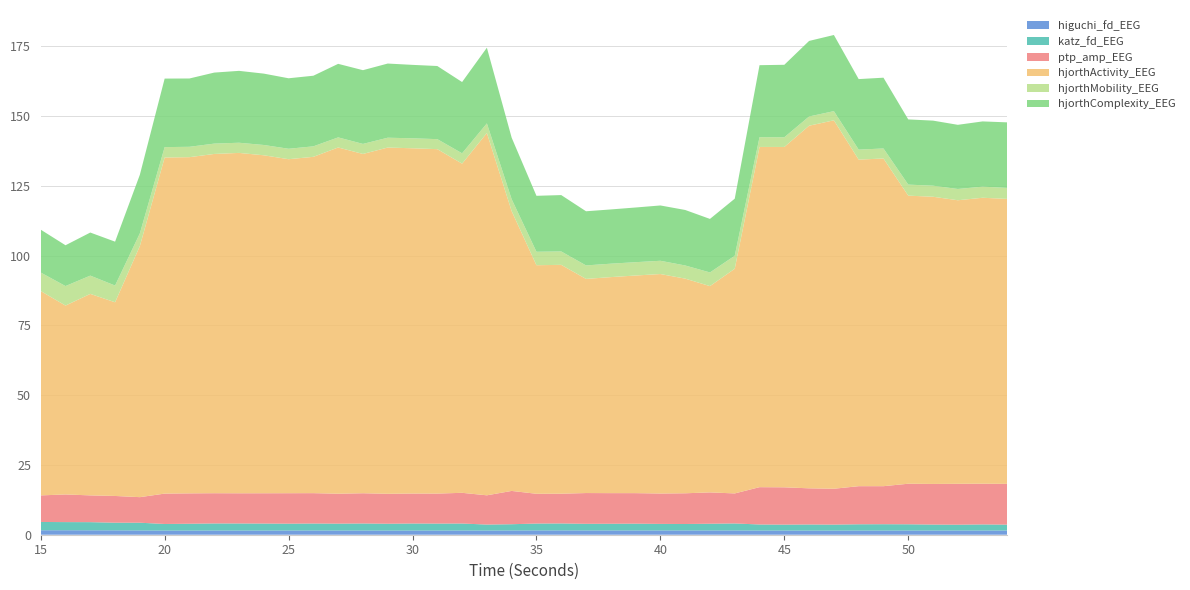

Reading left to right, list all the values displayed in this chart.

higuchi_fd_EEG: 1.6	1.6	1.6	1.6	1.5	1.5	1.5	1.5	1.5	1.5	1.5	1.5	1.5	1.5	1.5	1.5	1.5	1.5	1.5	1.5	1.5	1.6	1.5	1.5	1.5	1.5	1.5	1.5	1.5	1.5	1.5	1.5	1.5	1.5	1.5	1.5	1.5	1.5	1.5	1.5
katz_fd_EEG: 3.0	2.9	2.9	2.7	2.8	2.3	2.4	2.5	2.5	2.5	2.4	2.5	2.5	2.5	2.4	2.5	2.5	2.5	2.1	2.2	2.5	2.5	2.4	2.4	2.4	2.3	2.3	2.4	2.5	2.2	2.1	2.2	2.1	2.2	2.3	2.2	2.1	2.1	2.2	2.1
ptp_amp_EEG: 9.5	9.9	9.6	9.6	9.2	10.9	10.9	10.8	10.8	10.9	10.9	10.9	10.7	10.8	10.7	10.7	10.8	11.0	10.5	11.9	10.7	10.7	11.0	11.0	10.9	10.9	11.0	11.2	10.8	13.4	13.4	13.0	12.9	13.6	13.6	14.5	14.6	14.6	14.6	14.6
hjorthActivity_EEG: 73.2	67.7	72.2	69.4	90.0	120.4	120.5	121.6	122.0	121.1	119.7	120.5	124.1	121.6	124.1	123.7	123.4	118.0	129.8	100.3	81.9	82.0	76.7	77.4	78.0	78.6	76.9	73.9	80.5	121.9	122.0	129.9	132.0	117.0	117.4	103.2	102.9	101.6	102.5	102.1
hjorthMobility_EEG: 6.6	7.0	6.5	6.0	4.6	3.7	3.7	3.7	3.6	3.7	3.7	3.8	3.6	3.6	3.5	3.6	3.6	3.7	3.4	4.3	4.8	4.8	4.8	4.8	4.8	4.7	4.7	4.9	4.7	3.5	3.5	3.3	3.3	3.6	3.6	4.0	4.0	4.0	4.0	3.9
hjorthComplexity_EEG: 15.4	14.6	15.4	15.7	21.0	24.6	24.5	25.5	25.8	25.6	25.3	25.3	26.3	26.4	26.6	26.3	26.2	25.5	27.1	22.0	20.0	20.2	19.4	19.4	19.6	19.8	19.9	19.2	20.4	25.8	26.0	27.1	27.3	25.3	25.4	23.4	23.3	23.0	23.4	23.5